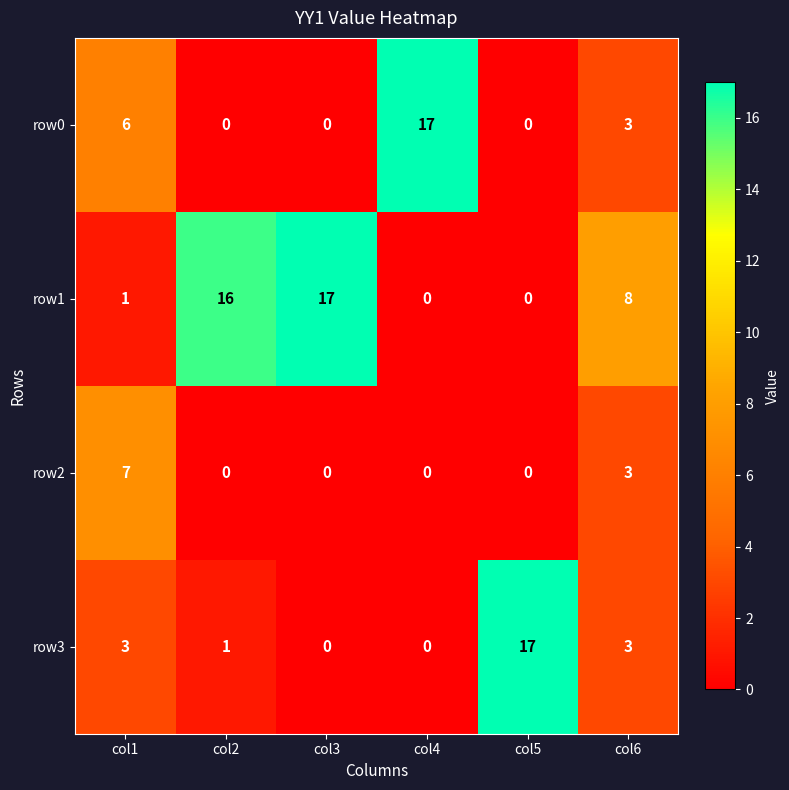

What is the spread (max minus min) of values at col2?

16